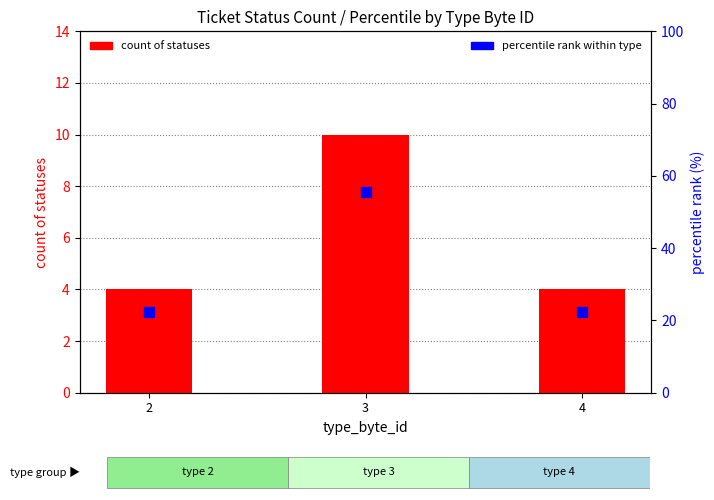

What are all the series names shown in the legend?

count of statuses, percentile rank within type